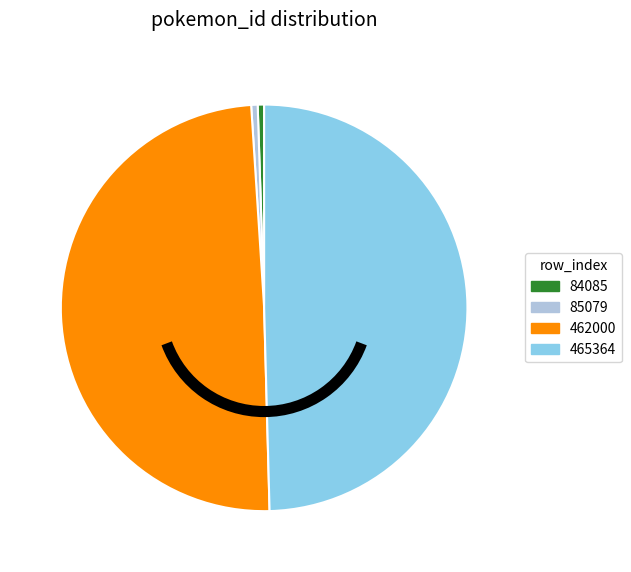

Combined, do 85079 and 84085 account for over 50%?

No